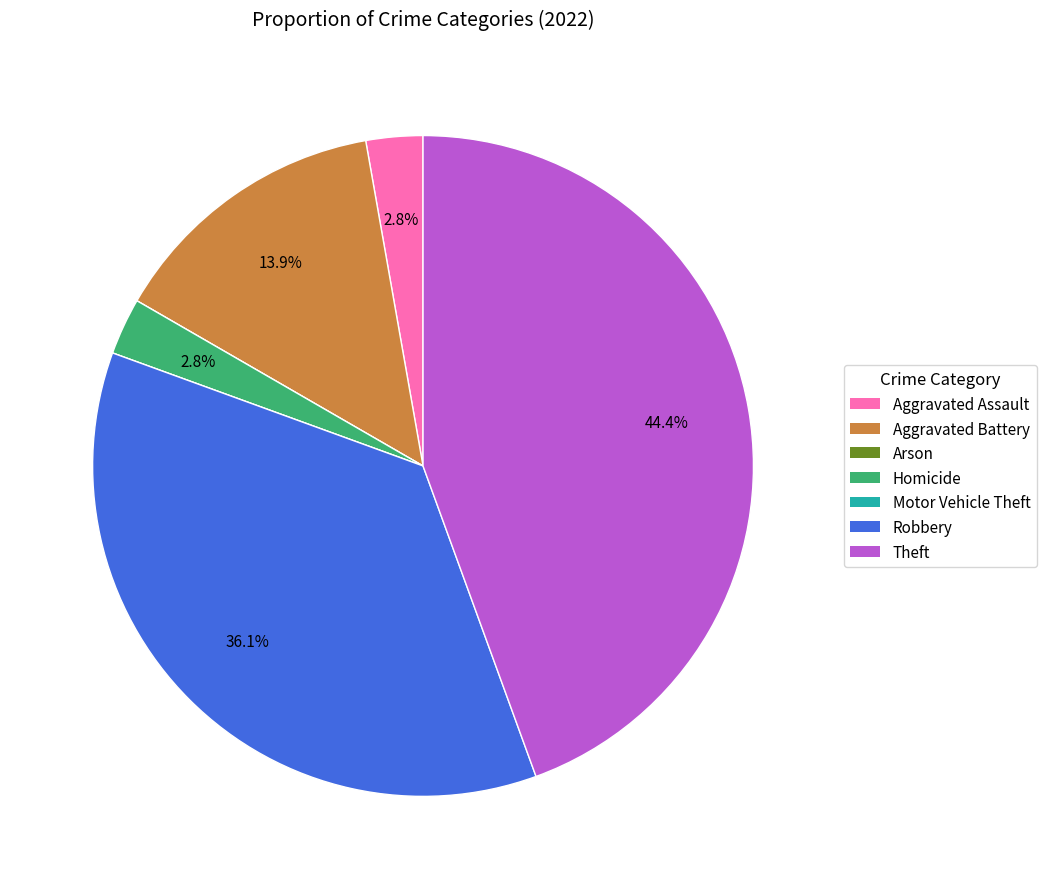

Which slice is the largest?

Theft